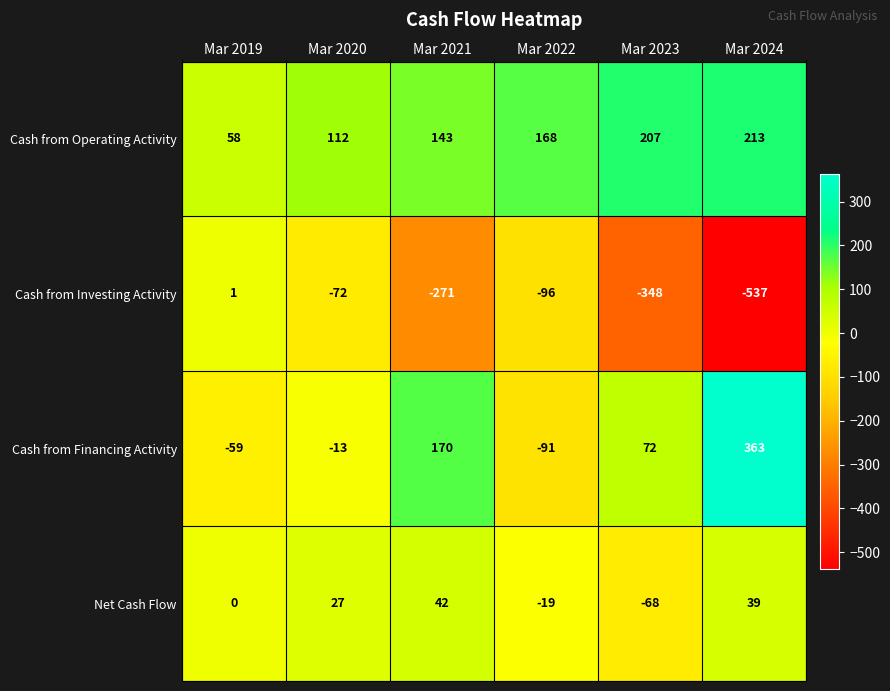

Reading left to right, what are all the values shown in this chart?

Cash from Operating Activity: Mar 2019=58	Mar 2020=112	Mar 2021=143	Mar 2022=168	Mar 2023=207	Mar 2024=213
Cash from Investing Activity: Mar 2019=1	Mar 2020=-72	Mar 2021=-271	Mar 2022=-96	Mar 2023=-348	Mar 2024=-537
Cash from Financing Activity: Mar 2019=-59	Mar 2020=-13	Mar 2021=170	Mar 2022=-91	Mar 2023=72	Mar 2024=363
Net Cash Flow: Mar 2019=0	Mar 2020=27	Mar 2021=42	Mar 2022=-19	Mar 2023=-68	Mar 2024=39